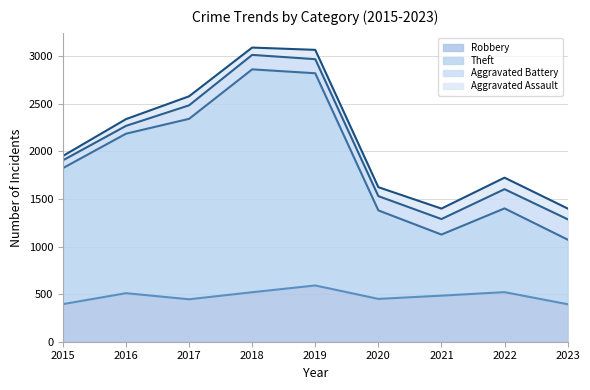

What is the maximum value for Robbery?

591